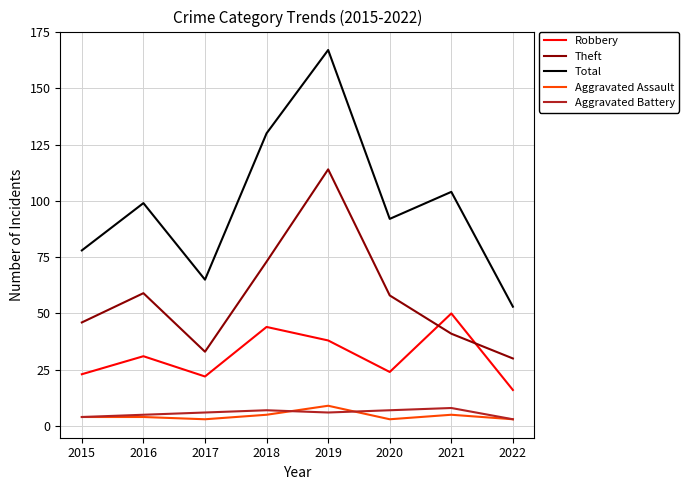

Which series has the largest total across all categories?

Total